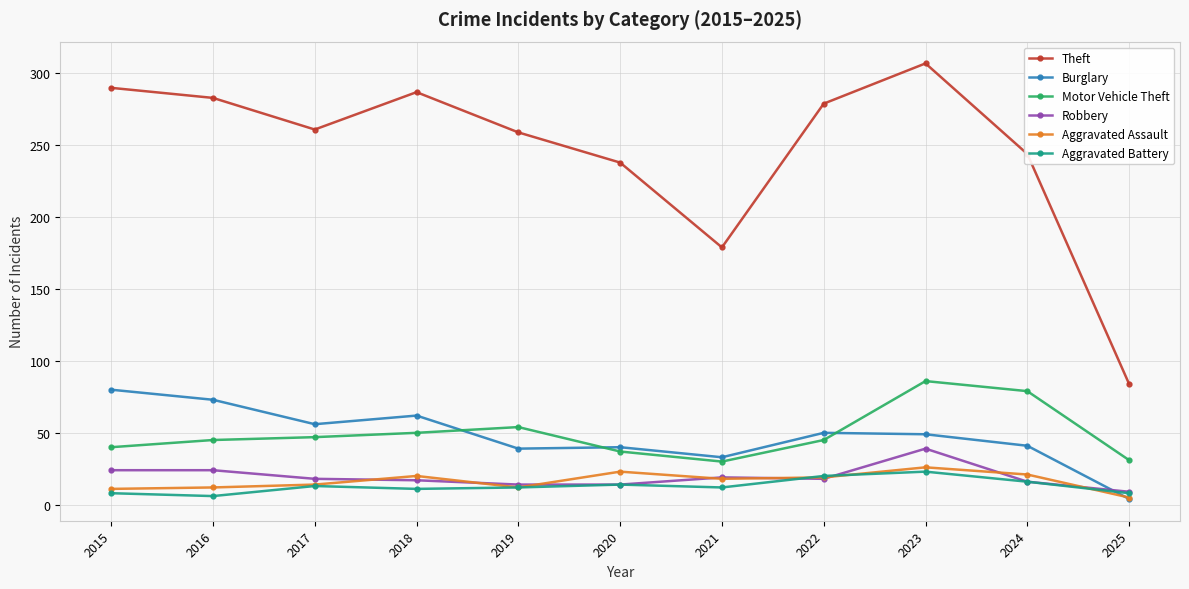

Which series changed the most between 2018 and 2021?

Theft